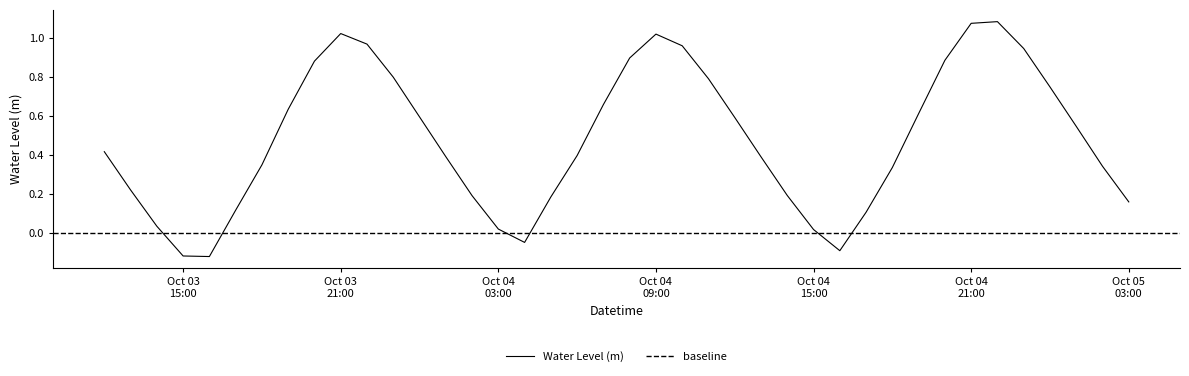

Reading right to left, list all the values displayed in this chart.

0.2	0.3	0.5	0.7	0.9	1.1	1.1	0.9	0.6	0.3	0.1	-0.1	0.0	0.2	0.4	0.6	0.8	1.0	1.0	0.9	0.7	0.4	0.2	-0.0	0.0	0.2	0.4	0.6	0.8	1.0	1.0	0.9	0.6	0.3	0.1	-0.1	-0.1	0.0	0.2	0.4